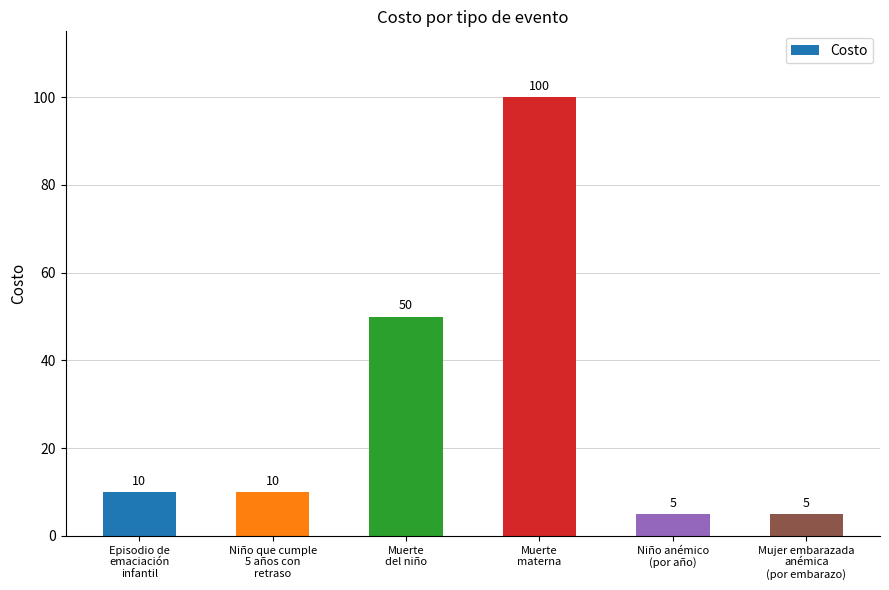

Reading left to right, list all the values displayed in this chart.

10	10	50	100	5	5